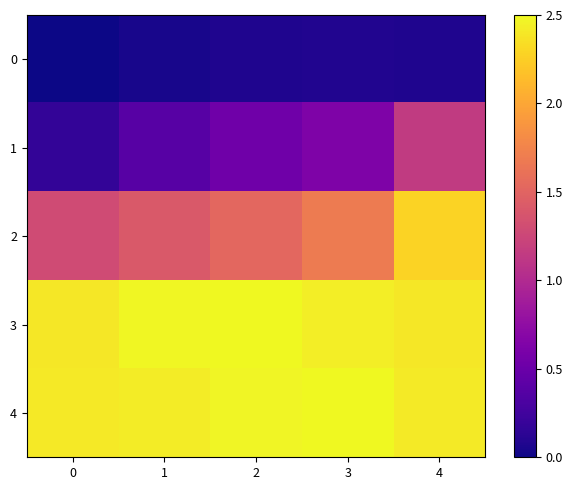

Reading left to right, transcribe all the data shown in this chart.

0: 0=0.0	1=0.0	2=0.1	3=0.1	4=0.1
1: 0=0.2	1=0.4	2=0.5	3=0.6	4=1.2
2: 0=1.3	1=1.4	2=1.5	3=1.7	4=2.3
3: 0=2.4	1=2.5	2=2.5	3=2.4	4=2.4
4: 0=2.4	1=2.4	2=2.5	3=2.5	4=2.4